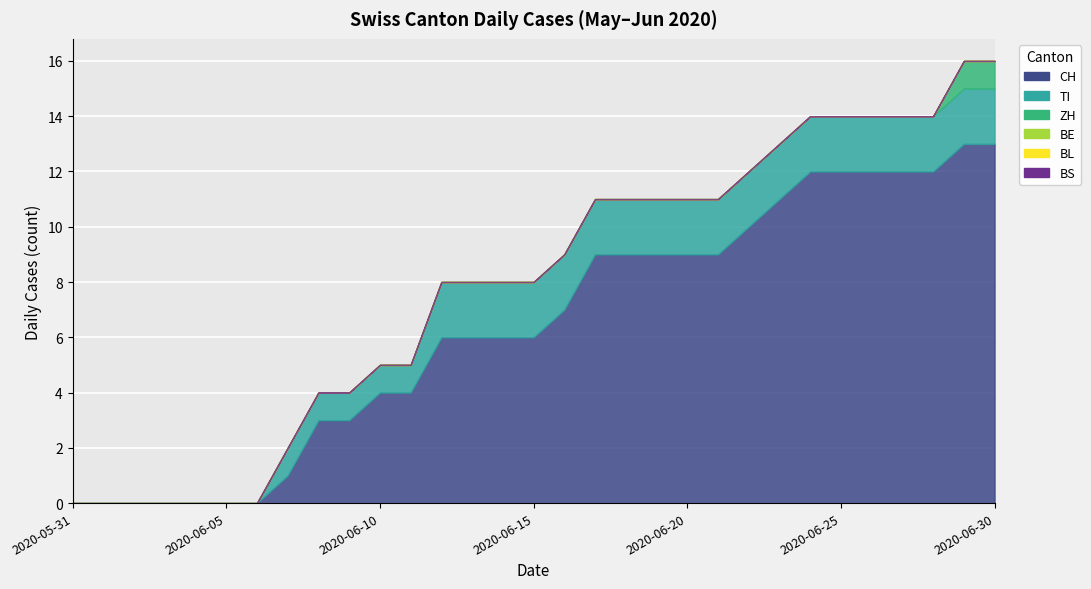

What is the difference between the CH values at 2020-06-15 and 2020-06-01?

6